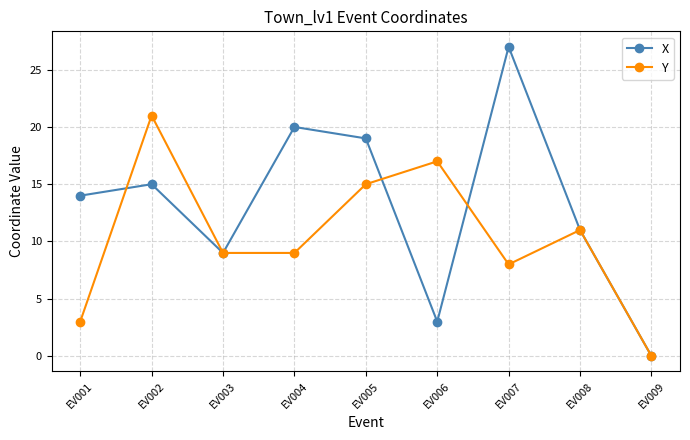

True or false: Y has a value of 17 at EV006.

True